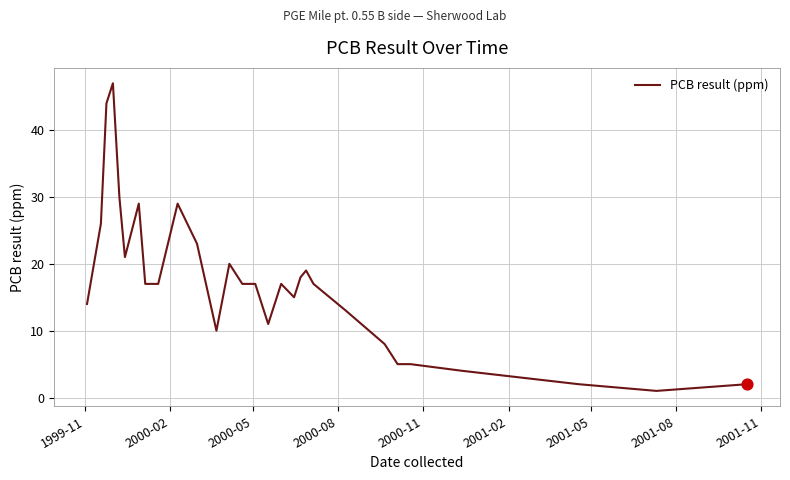

What is the greatest value displayed?

47